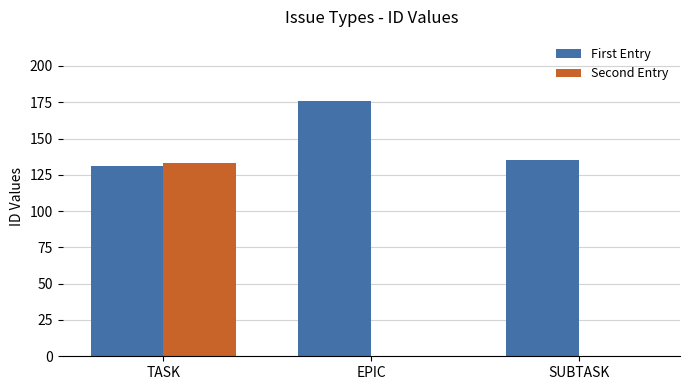

What are all the series names shown in the legend?

First Entry, Second Entry